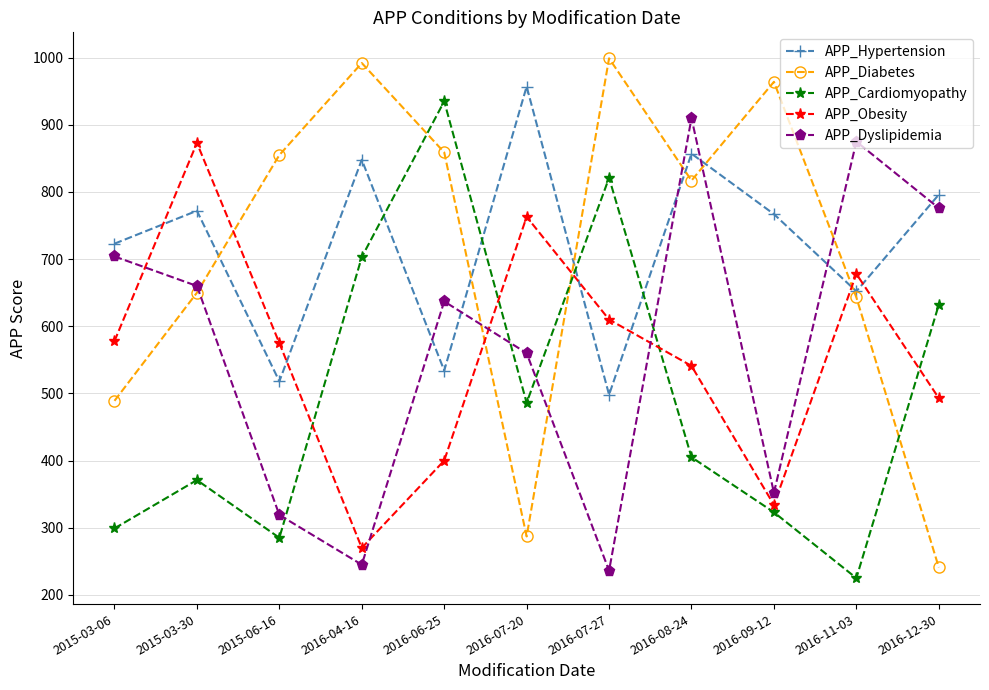

Rank the series by their maximum value, from lowest to highest.

APP_Obesity, APP_Dyslipidemia, APP_Cardiomyopathy, APP_Hypertension, APP_Diabetes